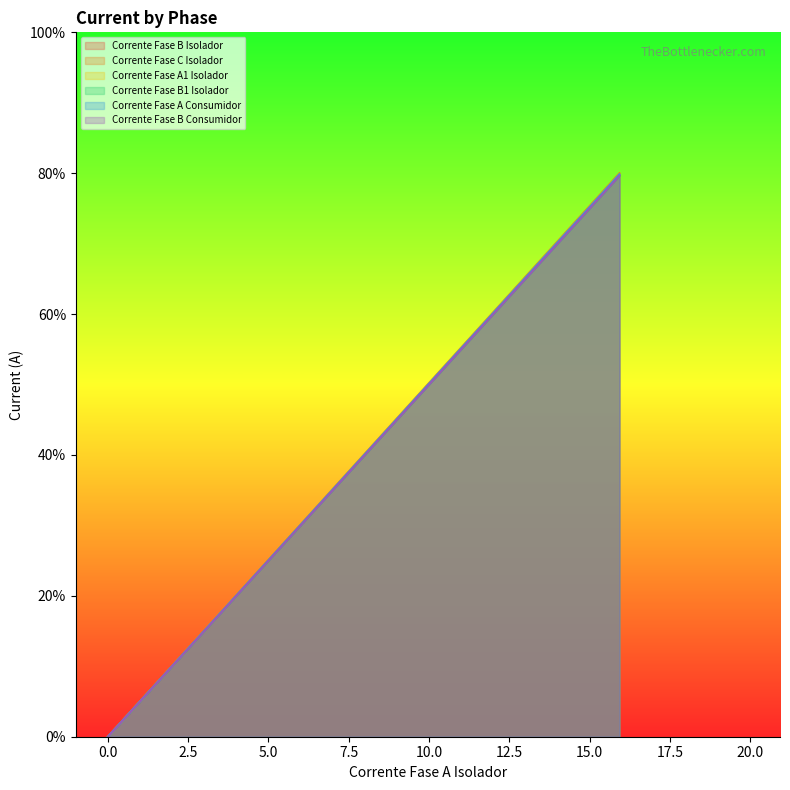

True or false: Corrente Fase C Isolador has a value of -31.9 at 0.0.

False